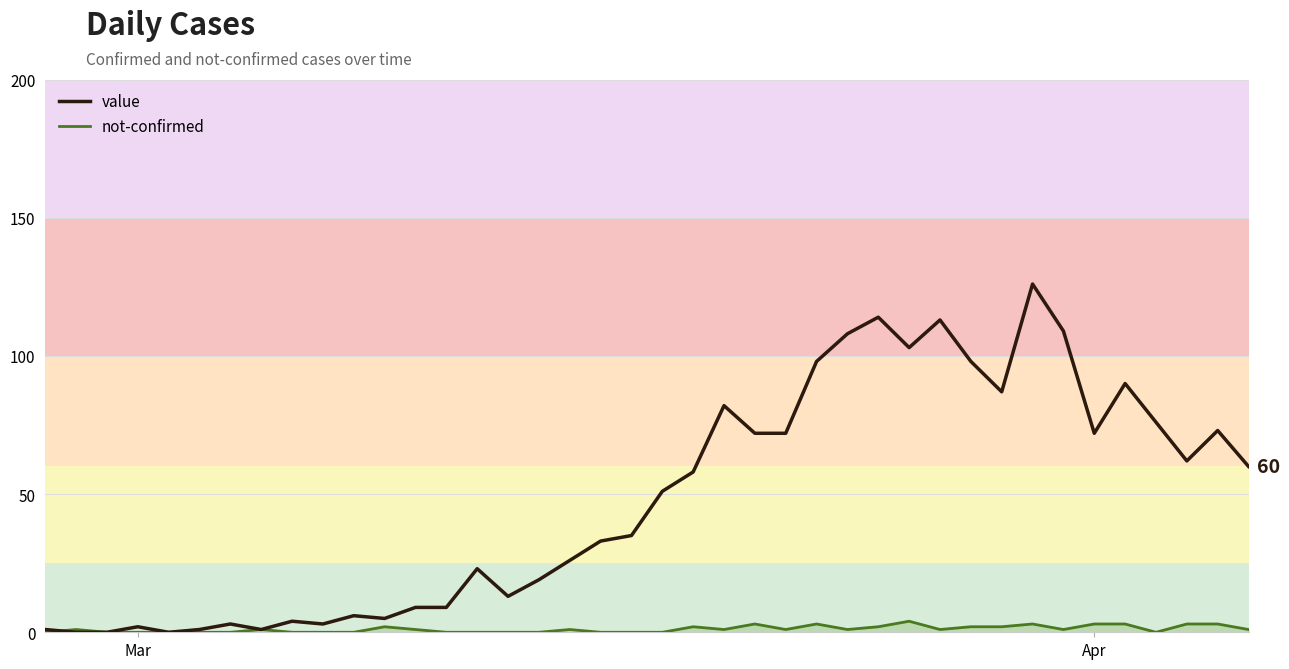

Which series has the largest range (max minus min)?

value